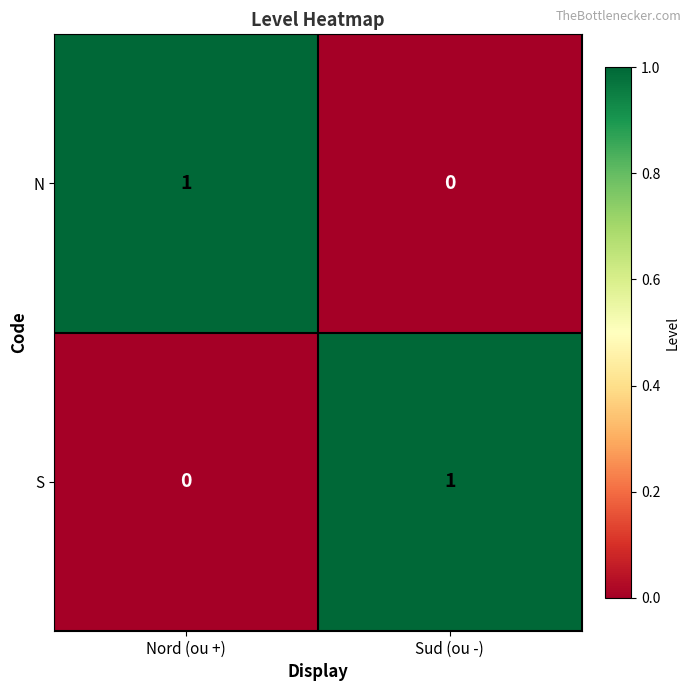

At which label is N closest to 0?

Sud (ou -)